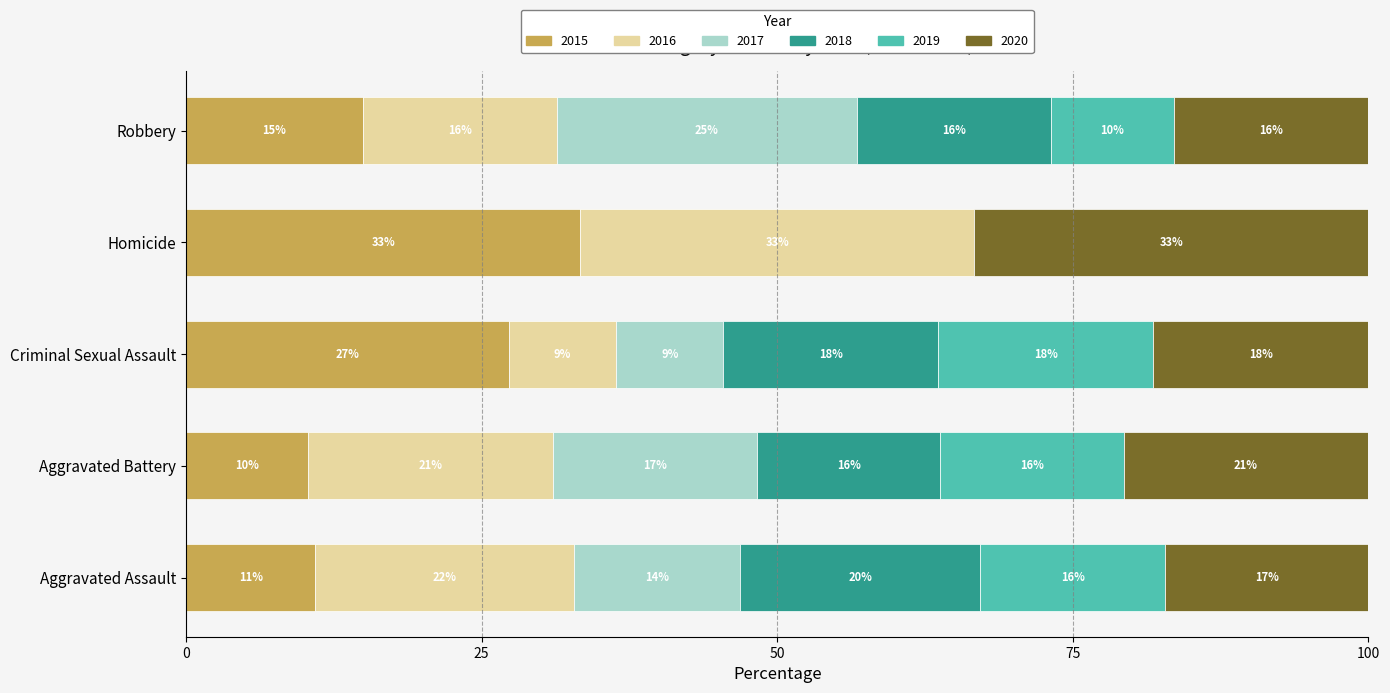

At Robbery, list the series in order from largest to smallest.

2017, 2018, 2020, 2016, 2015, 2019